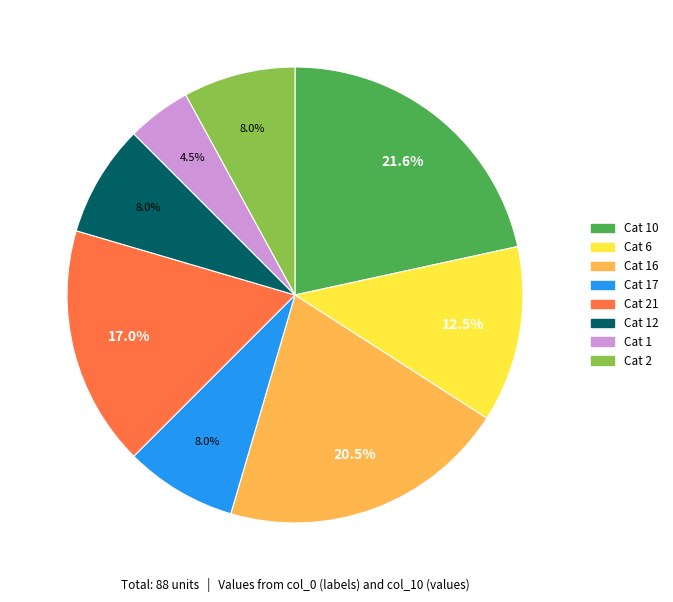

Do Cat 16 and Cat 17 together represent more than half of the pie?

No